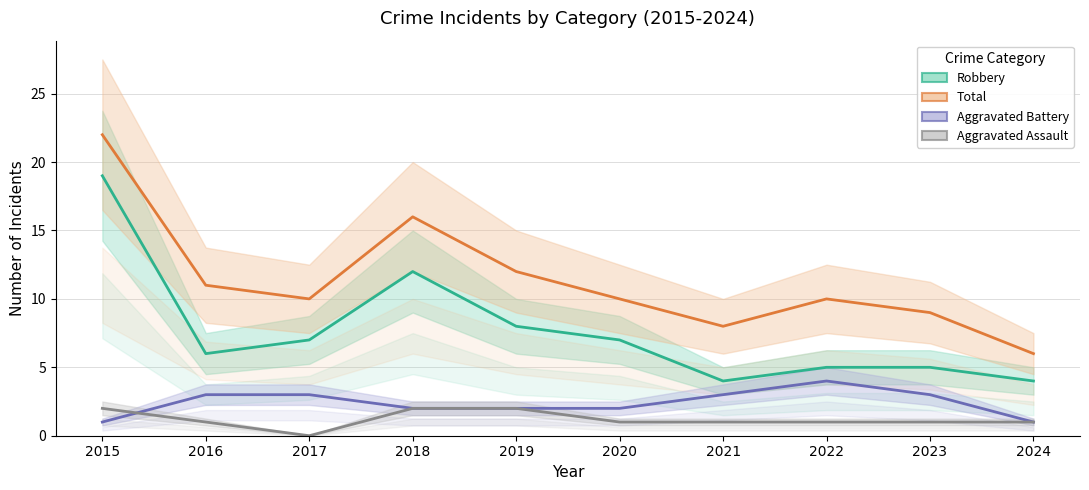

Which series has the widest spread of values?

Total